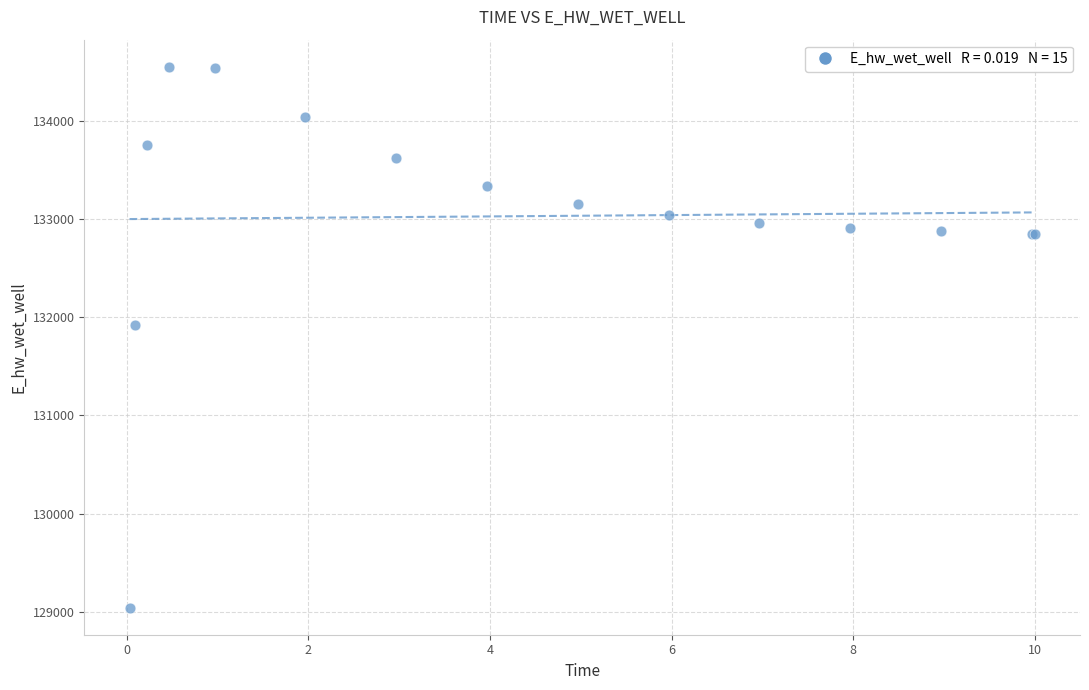

What Y value in the scatter plot is closest to 131796?

131916.4